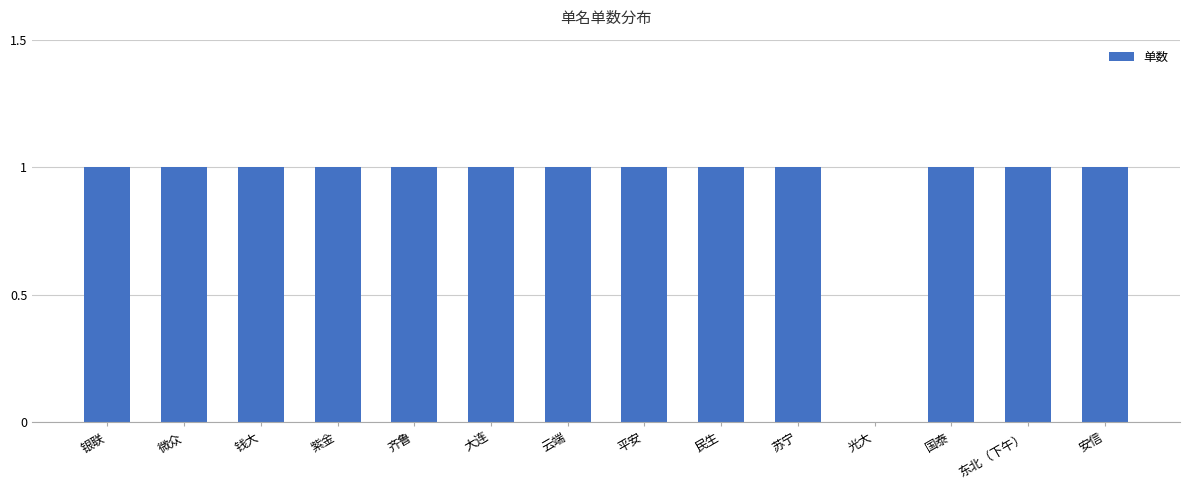

What is the sum of all values?

13